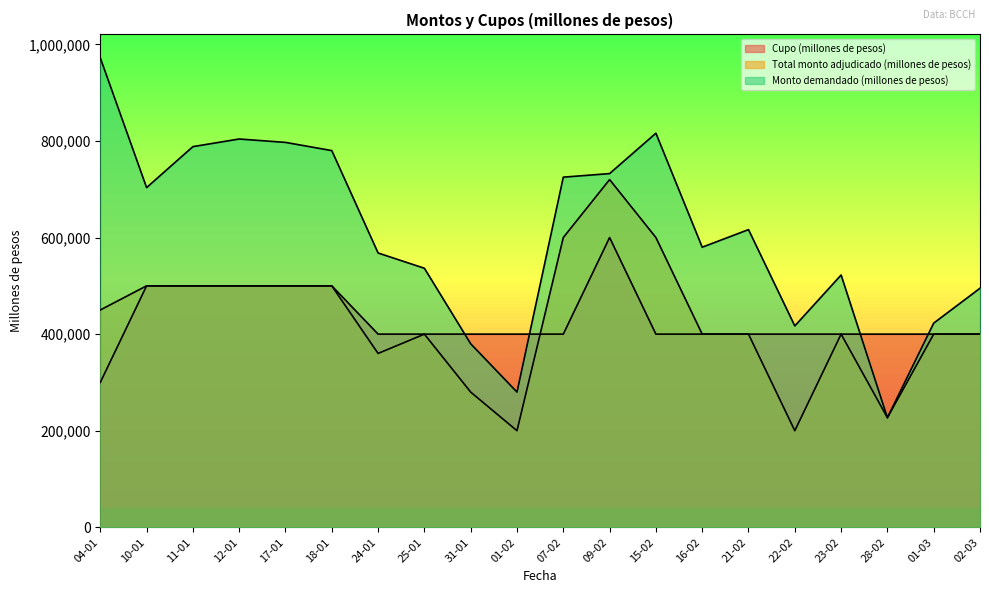

What is the label of the 9th point from the right?

09-02